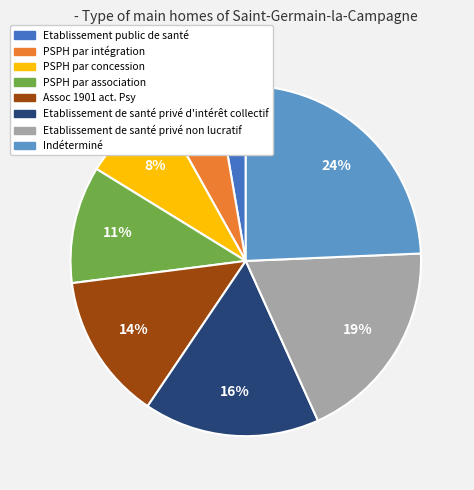

To the nearest percent, what portion does Assoc 1901 act. Psy represent?

14%